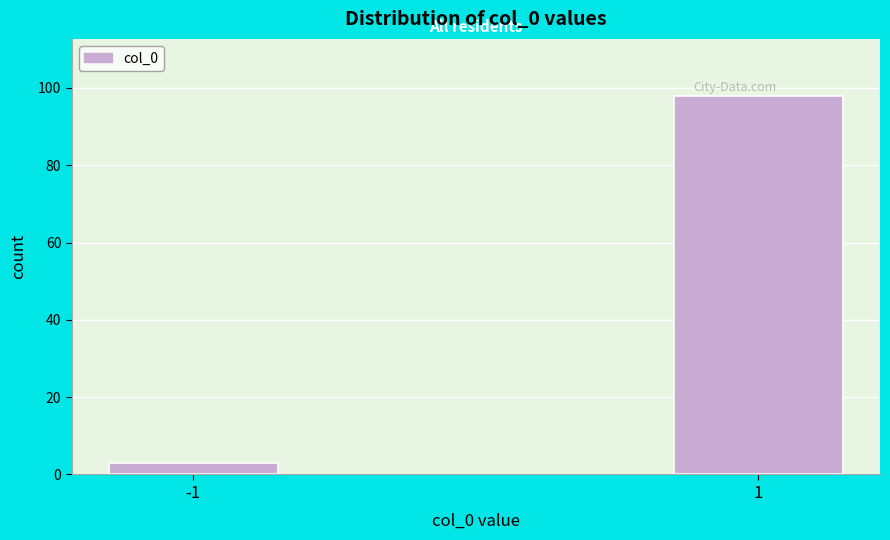

Reading right to left, transcribe all the data shown in this chart.

1=98	-1=3